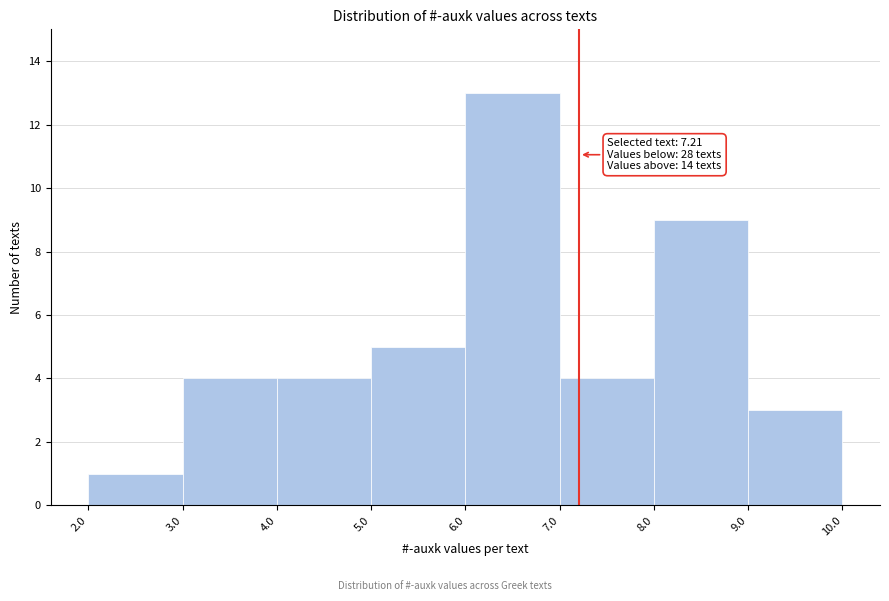

Over which range of the x-axis is the bar tallest?

6.0 to 7.0